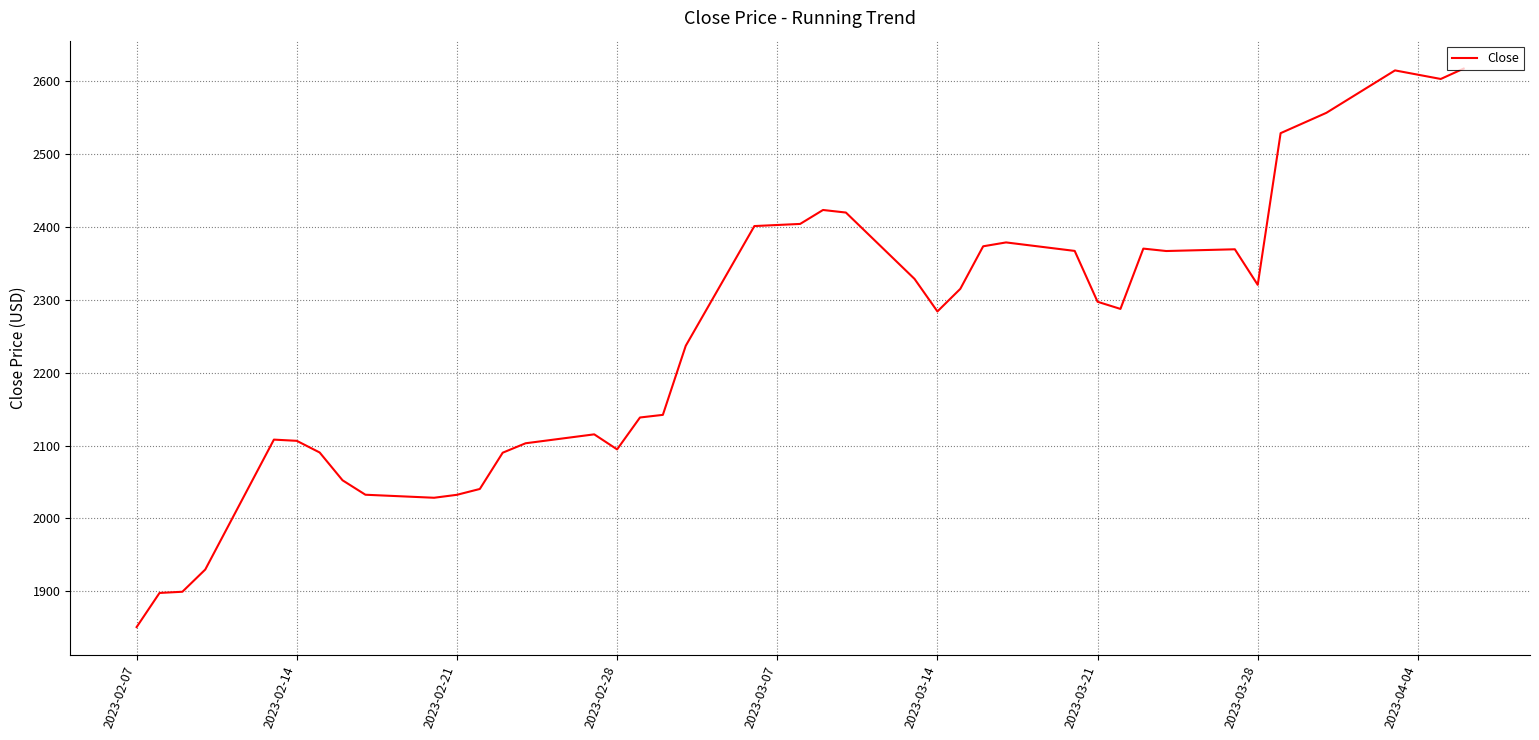

What is the maximum value shown in the chart?

2617.3